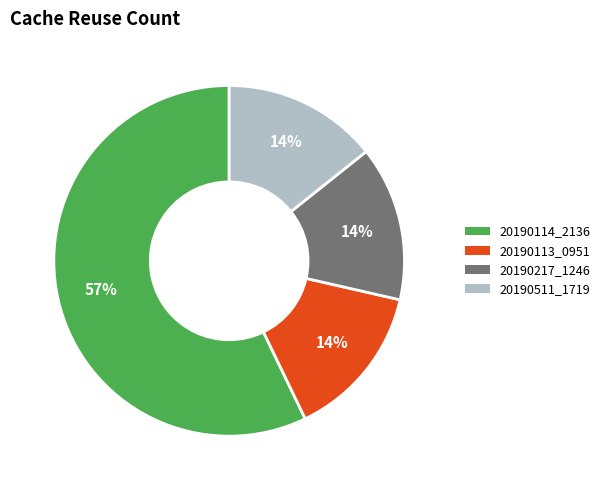

What is the ratio of the value at 20190113_0951 to the value at 20190217_1246?

1.0